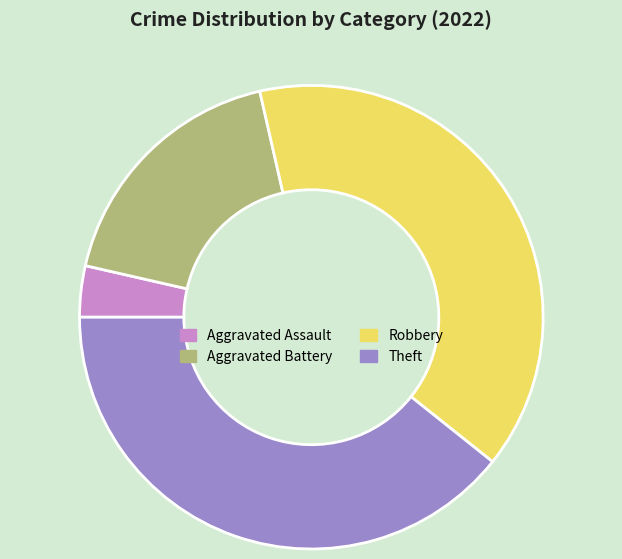

Which slice is the smallest?

Aggravated Assault